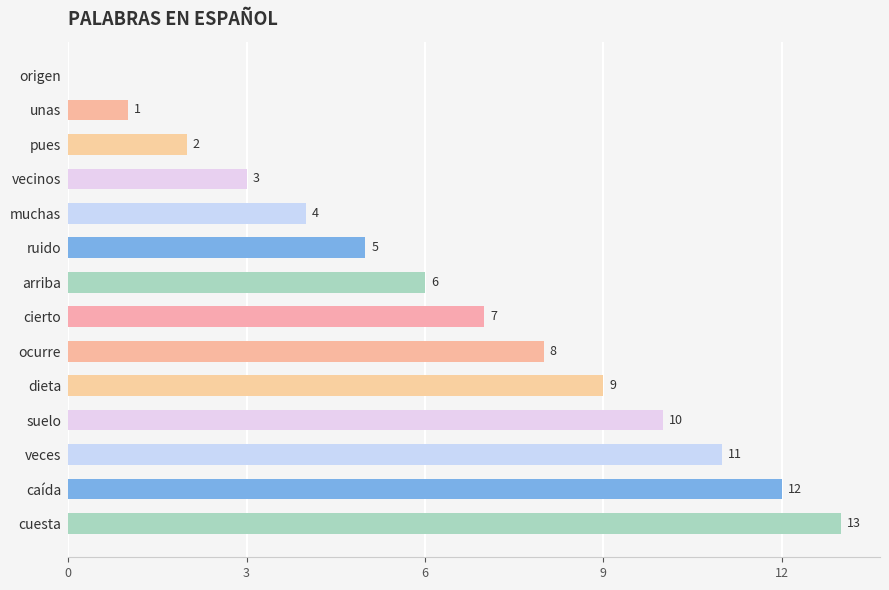

The value at ruido is 5. True or false?

True